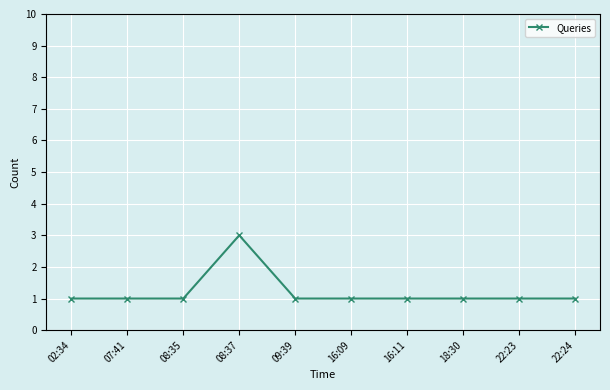

Reading left to right, transcribe all the data shown in this chart.

02:34=1	07:41=1	08:35=1	08:37=3	09:39=1	16:09=1	16:11=1	18:30=1	22:23=1	22:24=1